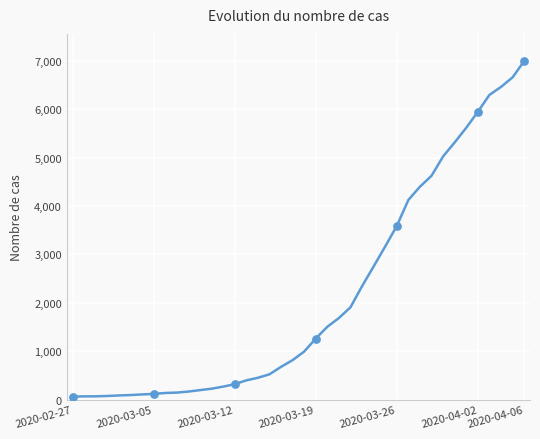

What is the difference between the maximum and minimum values?

6931